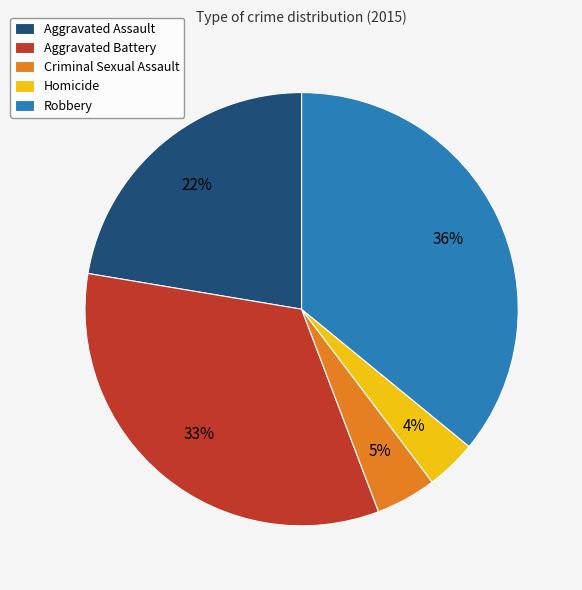

To the nearest percent, what is the average slice percentage?

20%